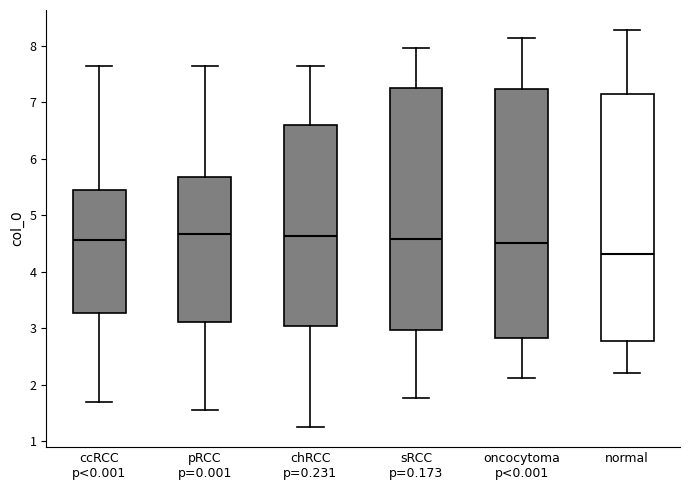

Where does the median line of the box for oncocytoma p<0.001 sit on the y-axis? The values are not printed on the chart, so give them approximately, as read against the axis.

4.5